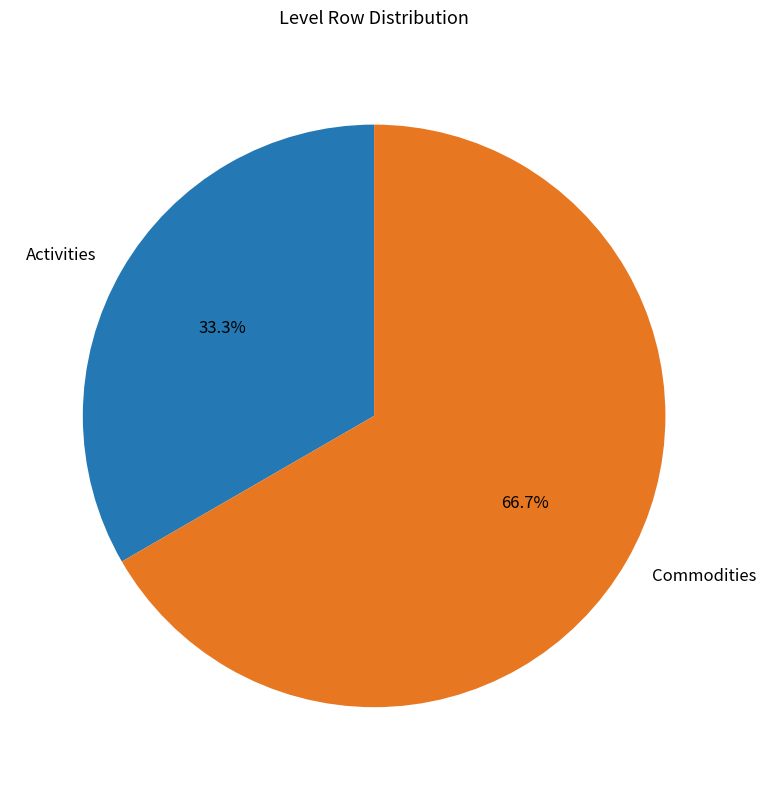

To the nearest percent, what percentage of the pie is Commodities?

67%